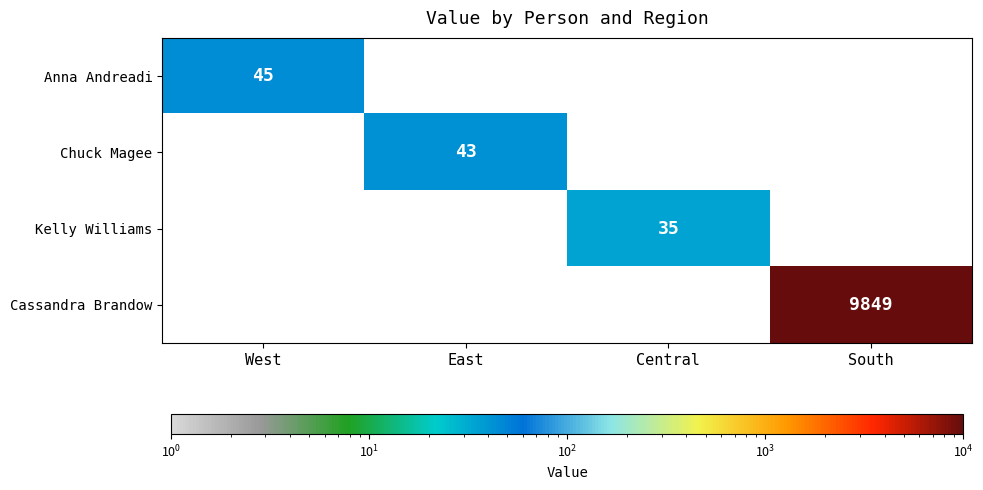

What is the total value across all series at East?

43